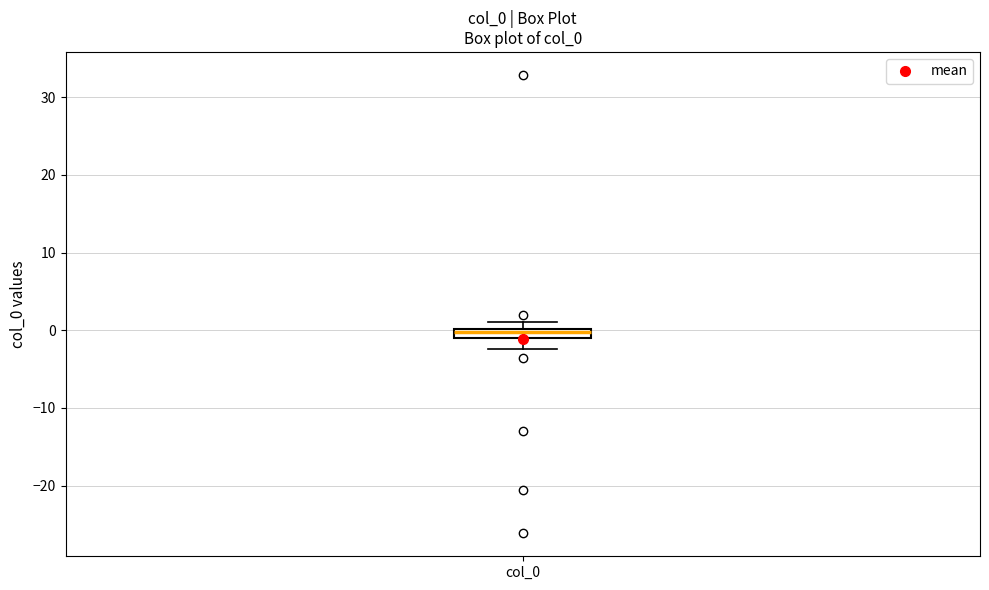

Where does the lower whisker of the box for col_0 end on the y-axis? The values are not printed on the chart, so give them approximately, as read against the axis.

-2